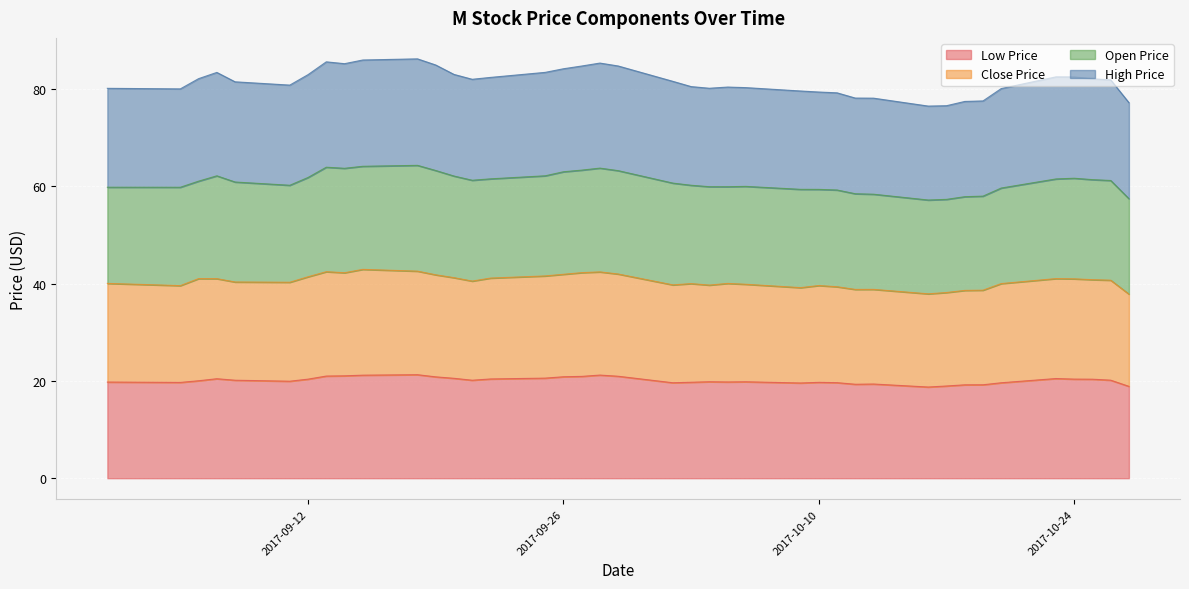

Read the low_price value at 2017-10-18.

19.2